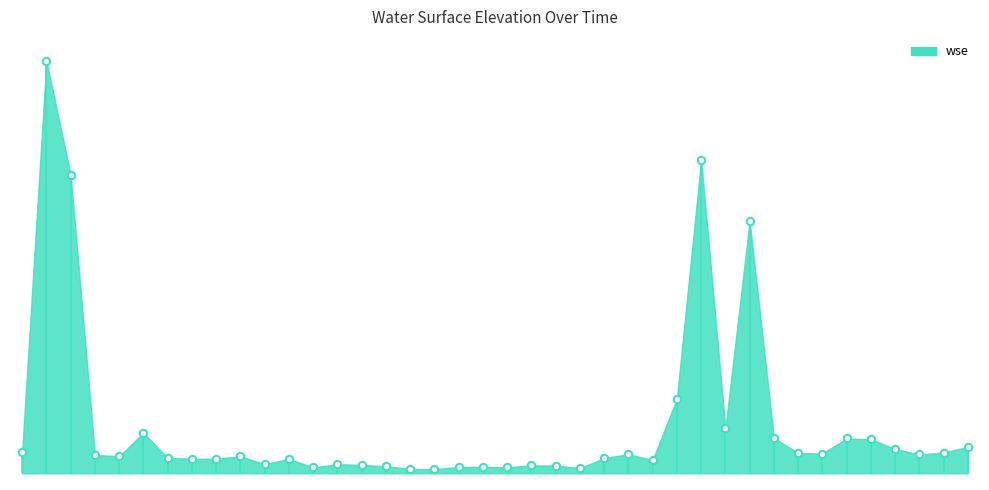

What is the change in value from 2023-09-06 to 2024-04-02?

-0.8